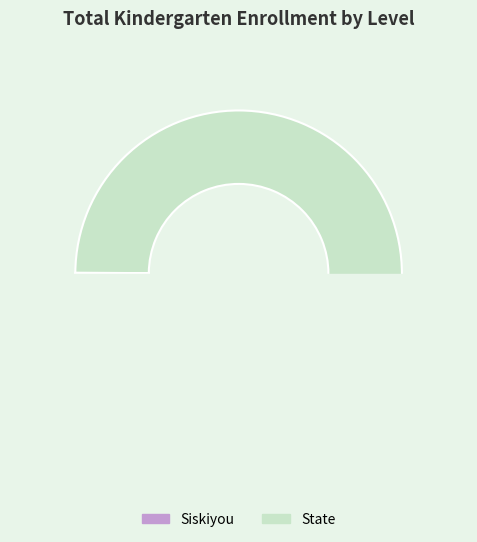

True or false: Siskiyou accounts for 1% of the total.

False